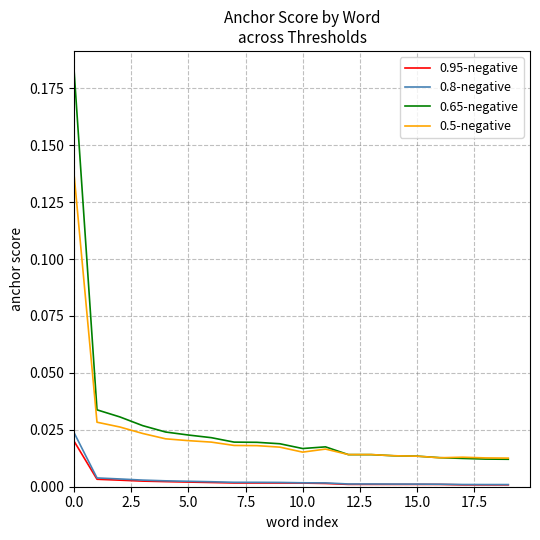

What are all the series names shown in the legend?

0.95-negative, 0.8-negative, 0.65-negative, 0.5-negative